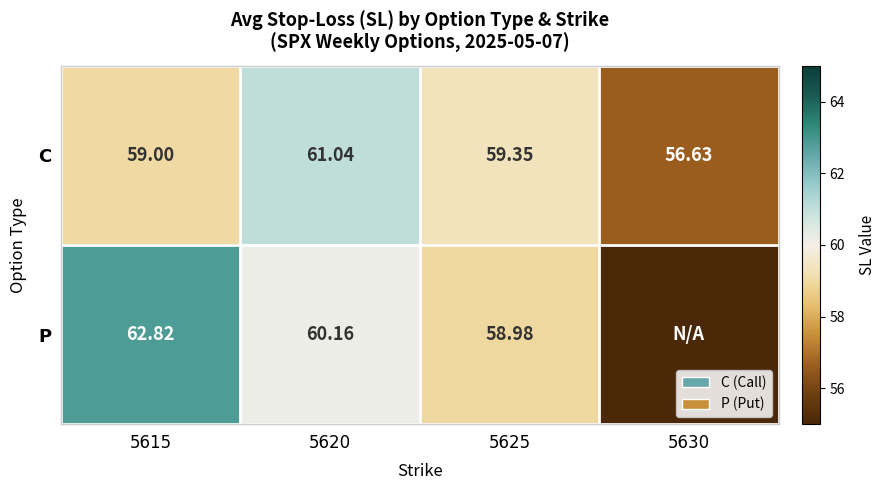

Is it true that C equals 59.0 at 5615?

True